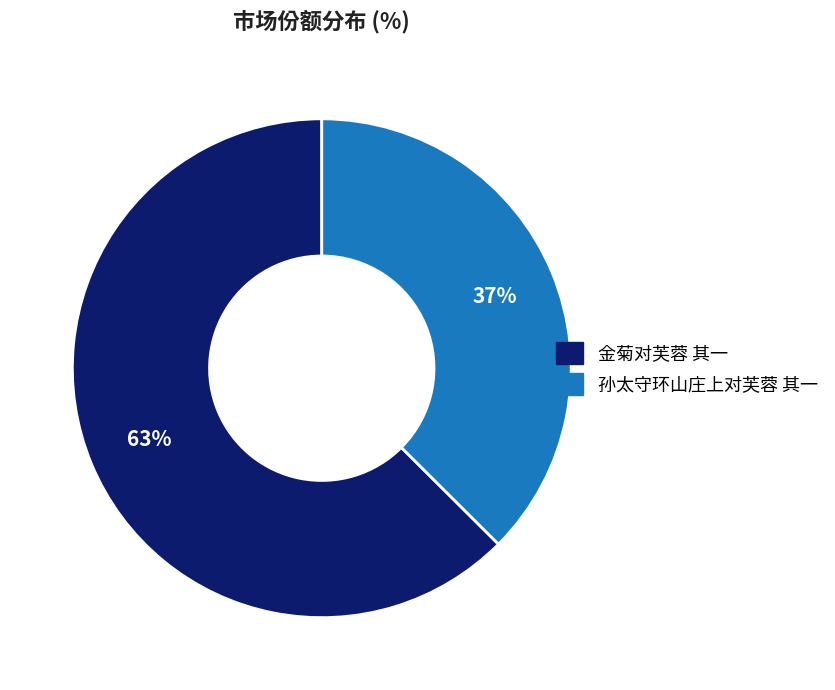

To the nearest percent, what is the average slice percentage?

50%